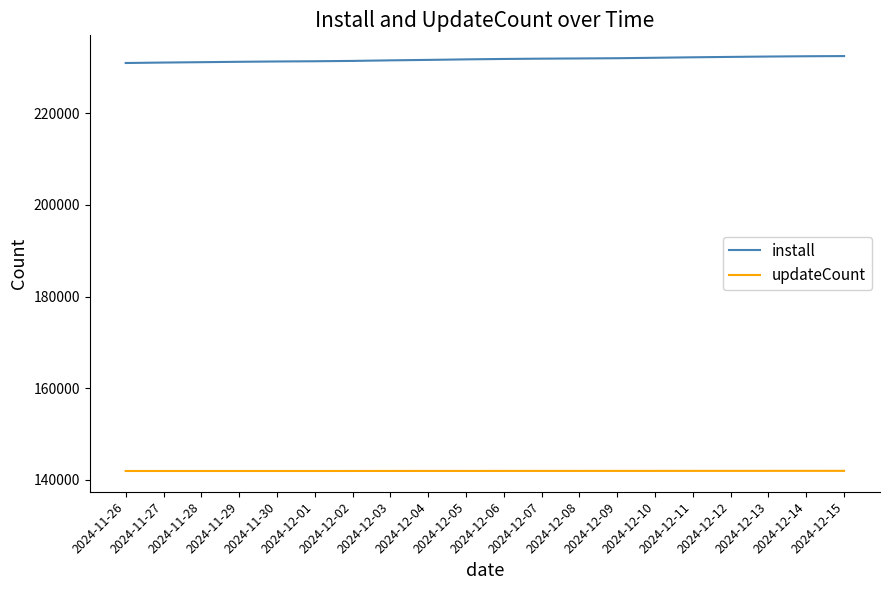

What is the smallest value displayed?

141934